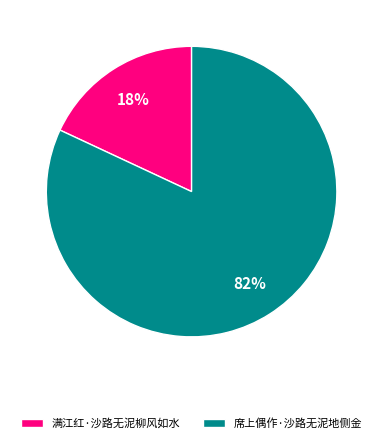

Rank the categories by value from lowest to highest.

满江红·沙路无泥柳风如水, 席上偶作·沙路无泥地侧金